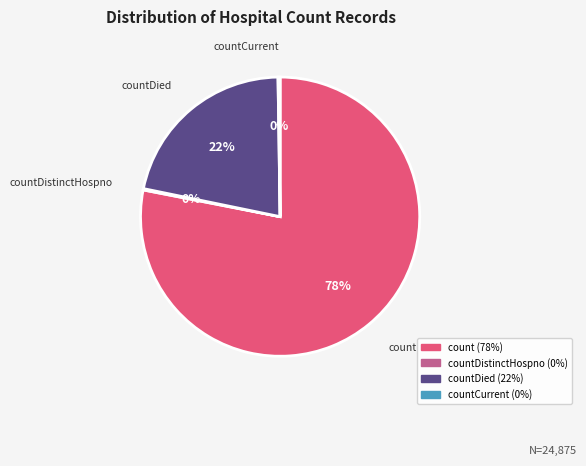

Is there any slice that represents more than half of the pie?

Yes